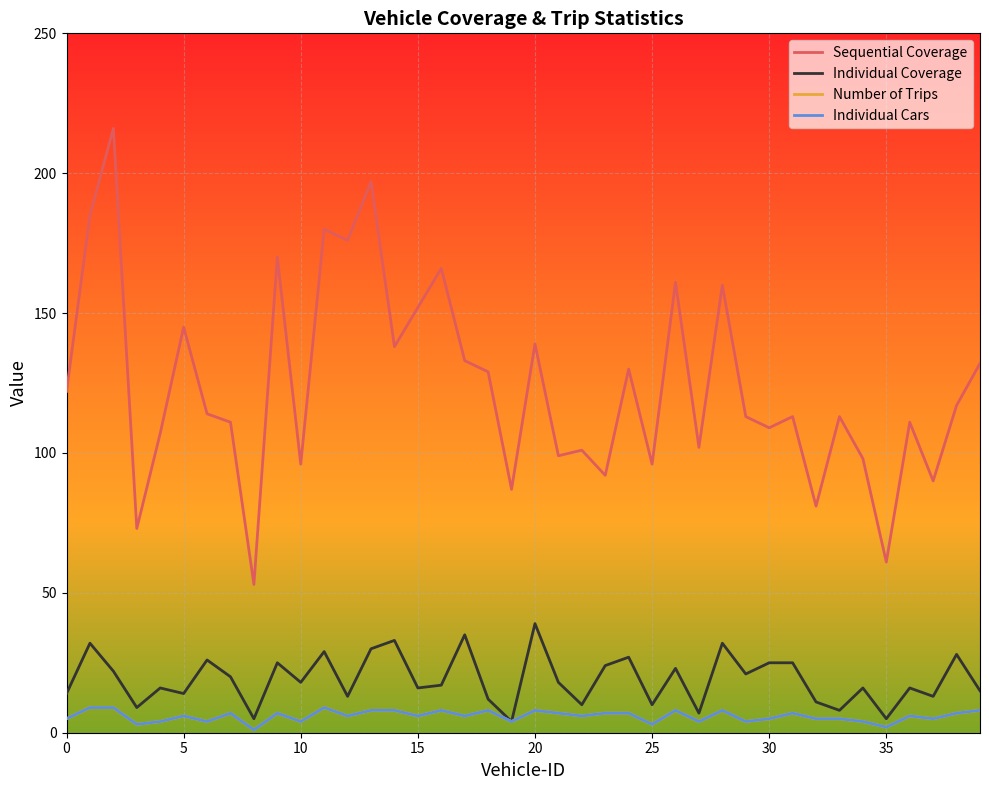

Does the chart have visible grid lines?

Yes